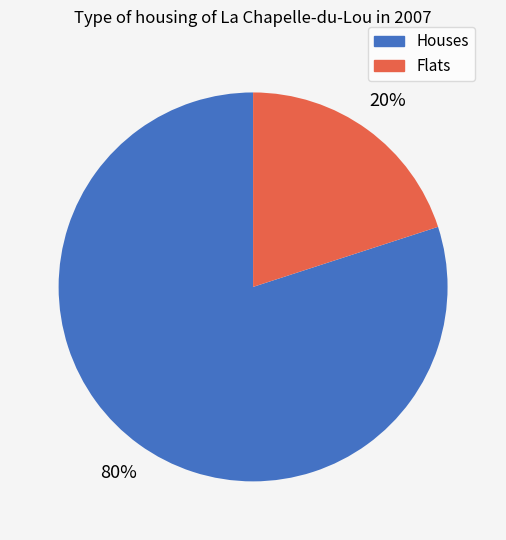

Is there a majority slice in this chart?

Yes